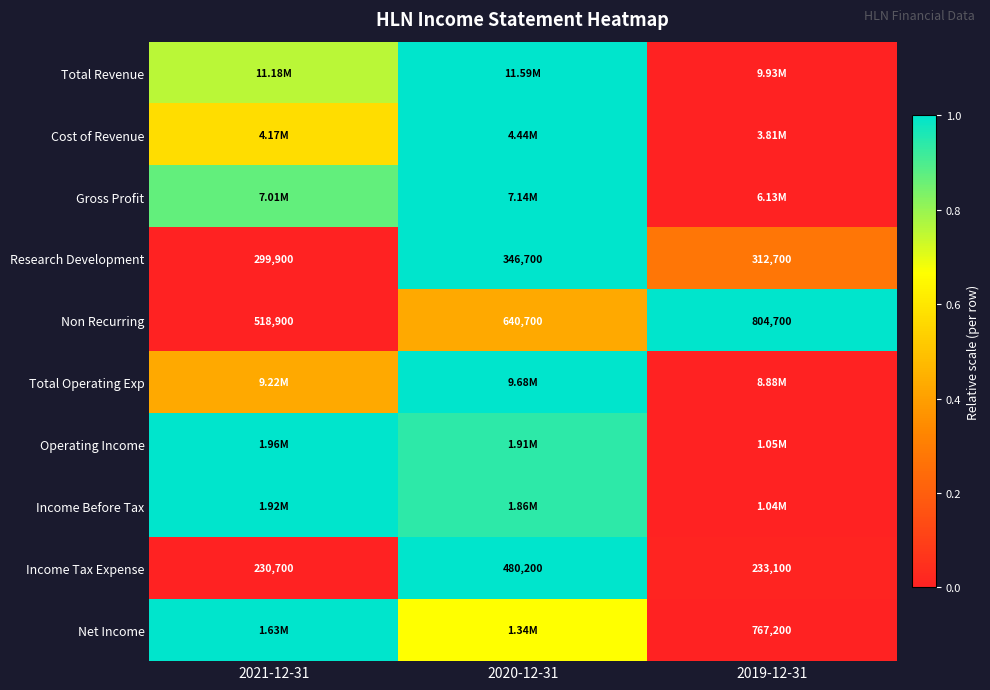

The value of Net Income at 2021-12-31 is 1.4. True or false?

False